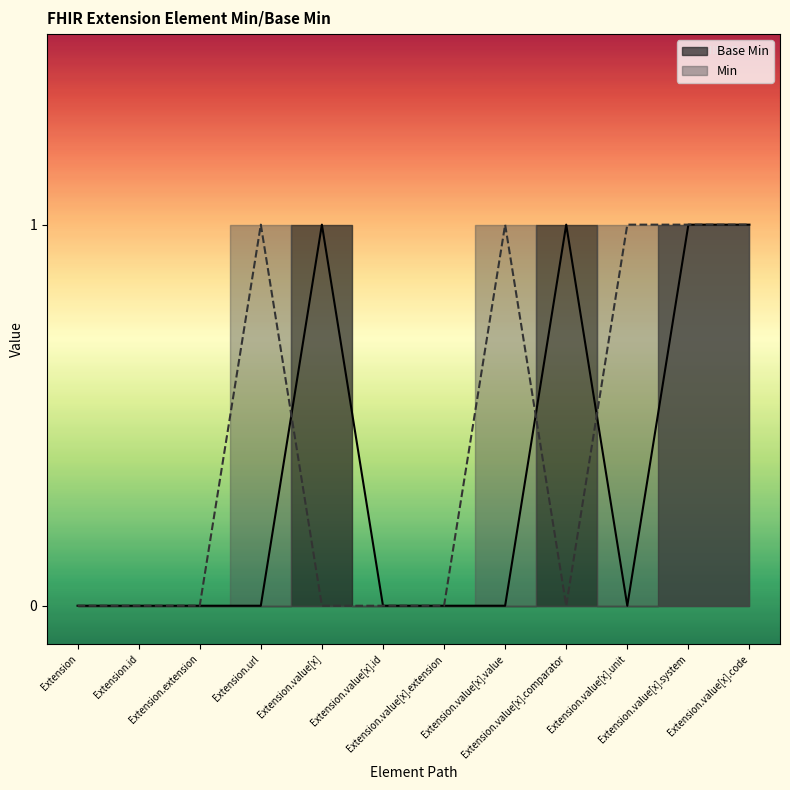

Rank the categories by value from lowest to highest.

Extension, Extension.id, Extension.extension, Extension.url, Extension.value[x].id, Extension.value[x].extension, Extension.value[x].value, Extension.value[x].unit, Extension.value[x], Extension.value[x].comparator, Extension.value[x].system, Extension.value[x].code